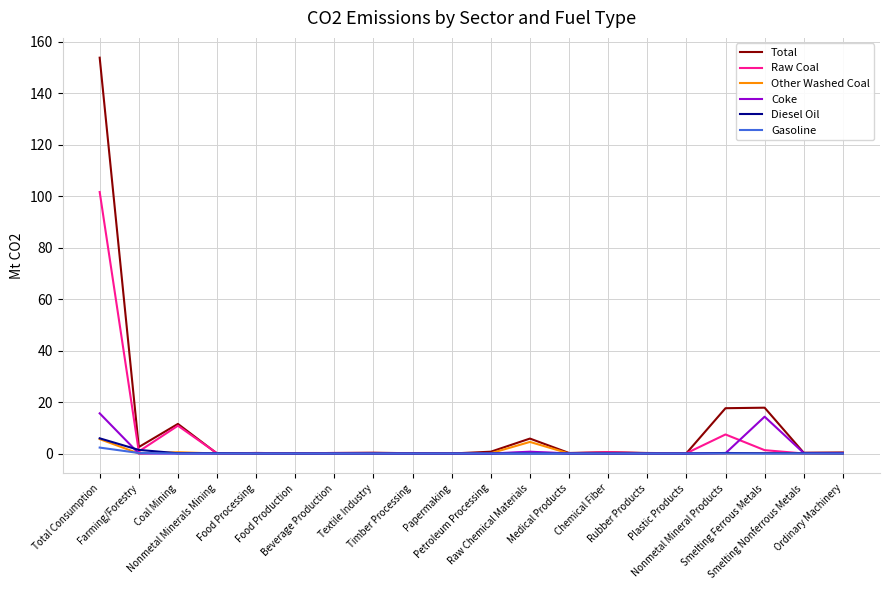

In Total, how many points are higher than both neighbors (excluding endpoints)?

6